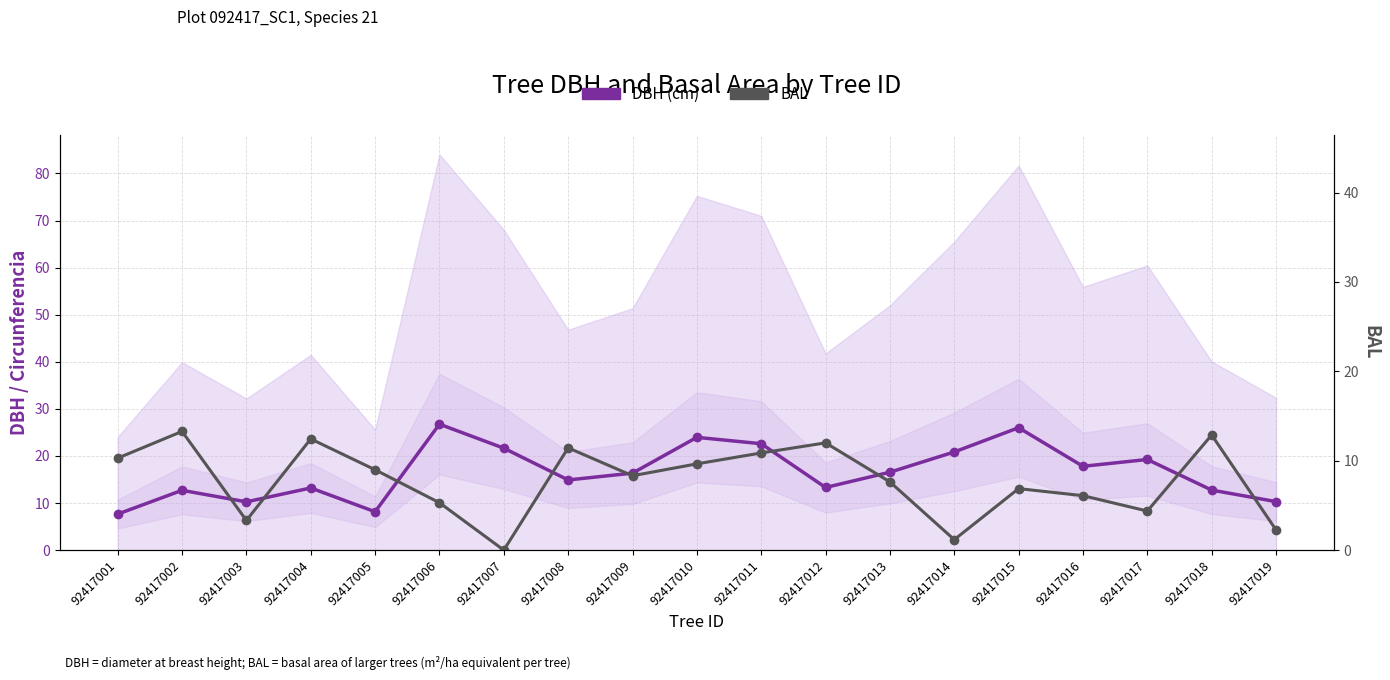

At which category does DBH (cm) reach its first local peak?

92417002